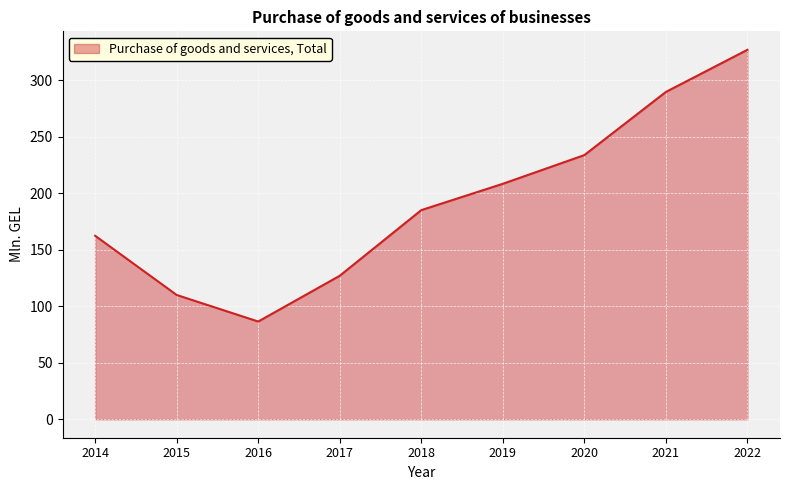

Where is the first local minimum?

2016